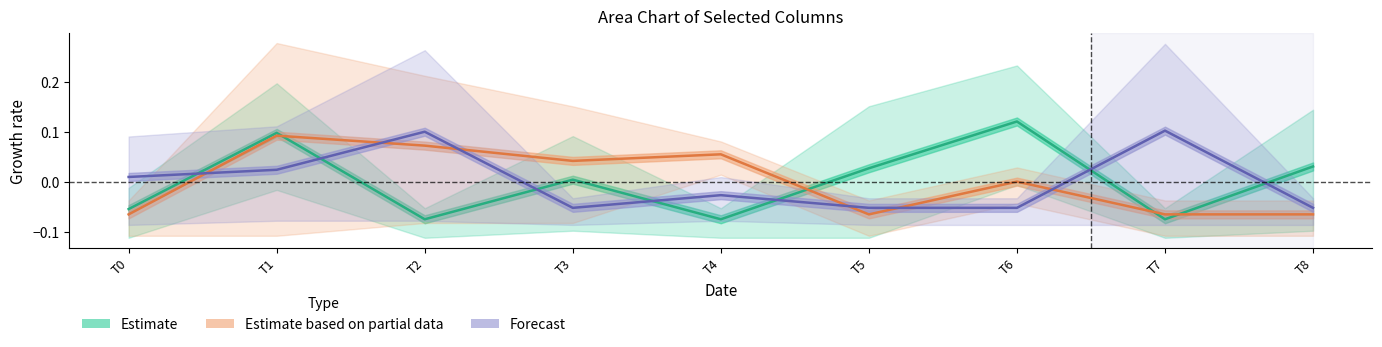

Reading left to right, extract all data points from this chart.

Estimate: -0.1	0.1	-0.1	0.0	-0.1	0.0	0.1	-0.1	0.0
Estimate based on partial data: -0.1	0.1	0.1	0.0	0.1	-0.1	0.0	-0.1	-0.1
Forecast: 0.0	0.0	0.1	-0.1	-0.0	-0.1	-0.1	0.1	-0.1